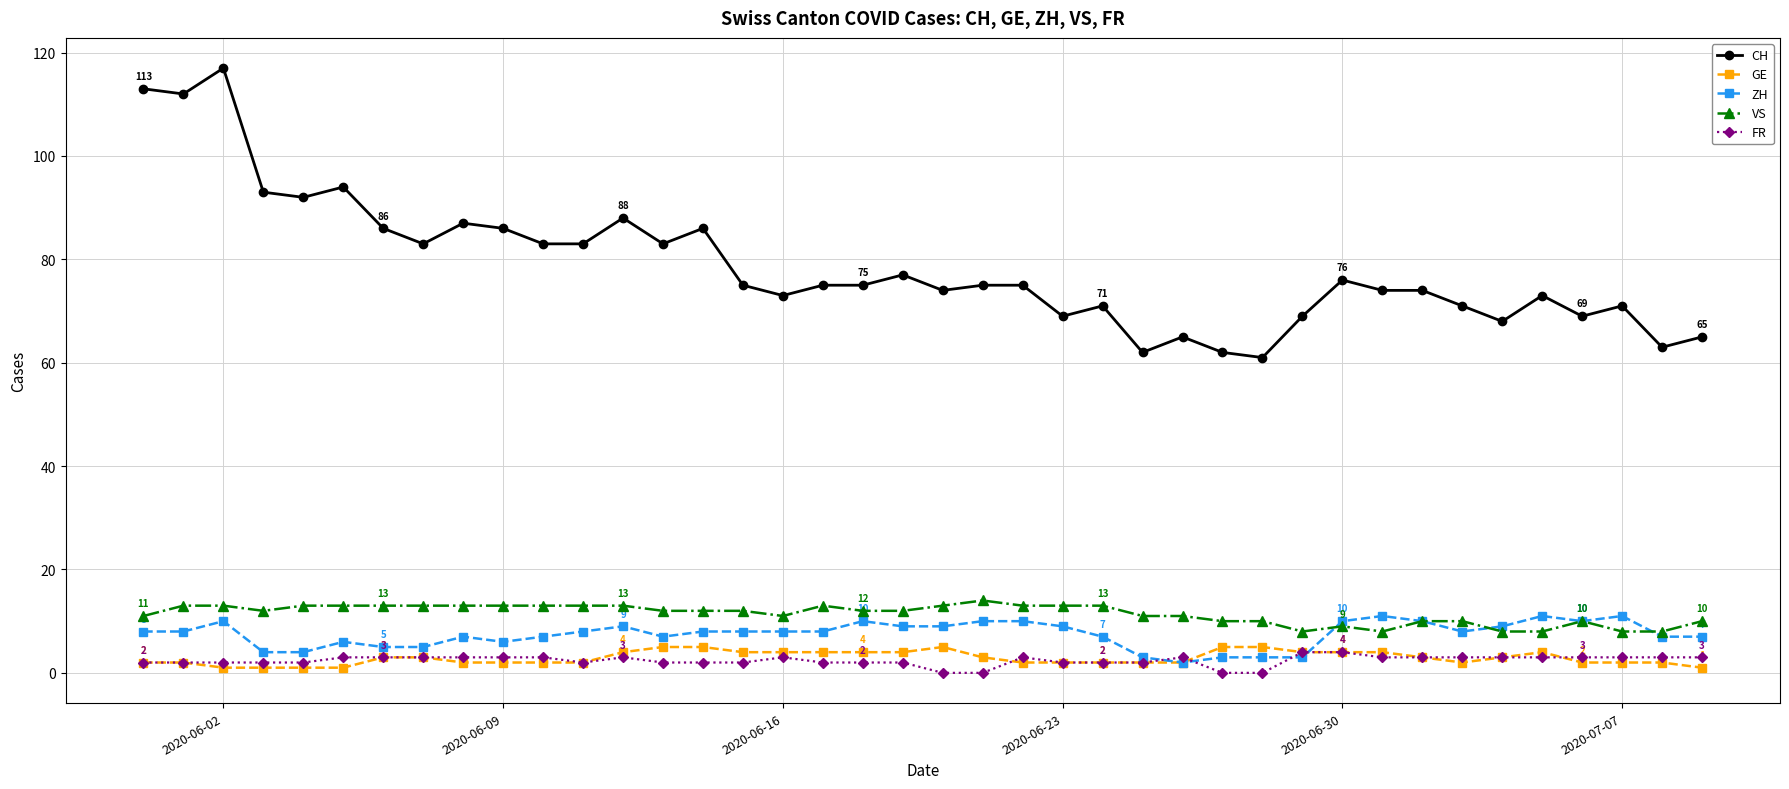

What is the maximum value for VS?

14